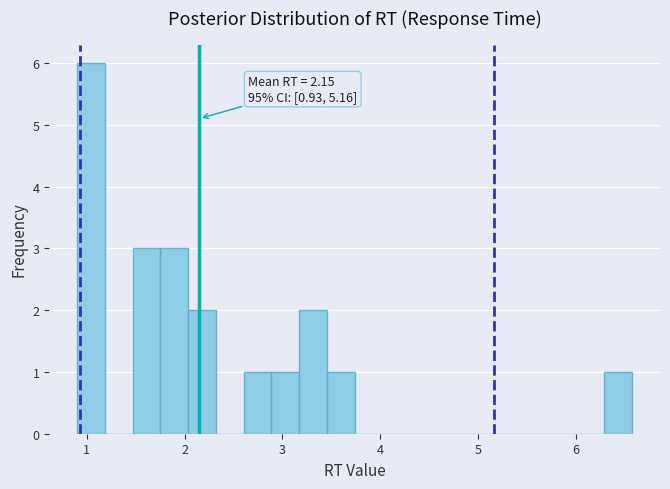

Read against the x-axis, roughly where is the centre of the tallest bar?

1.0